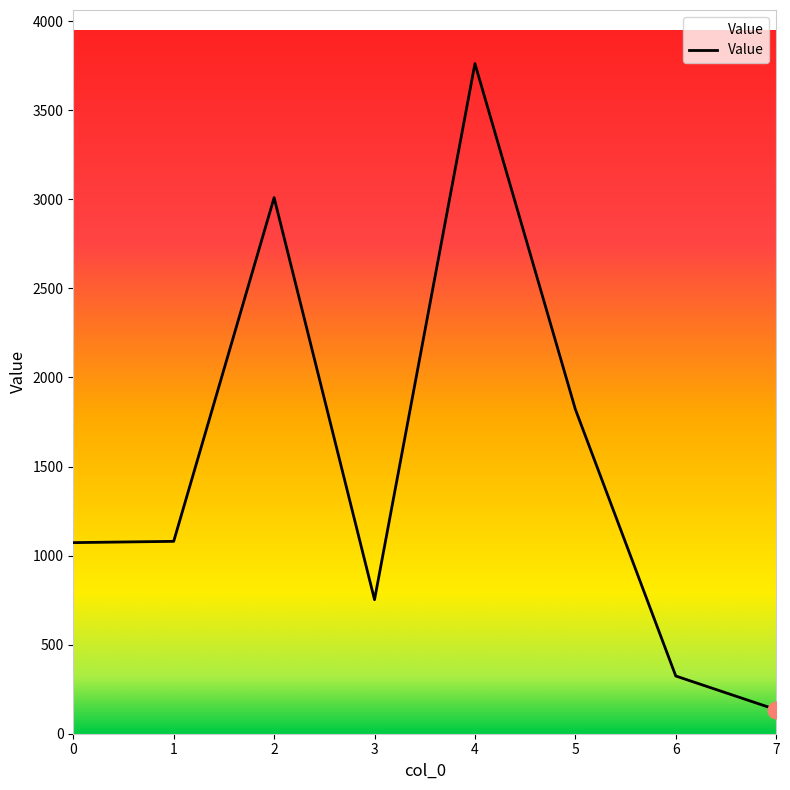

Where is the first local maximum?

2